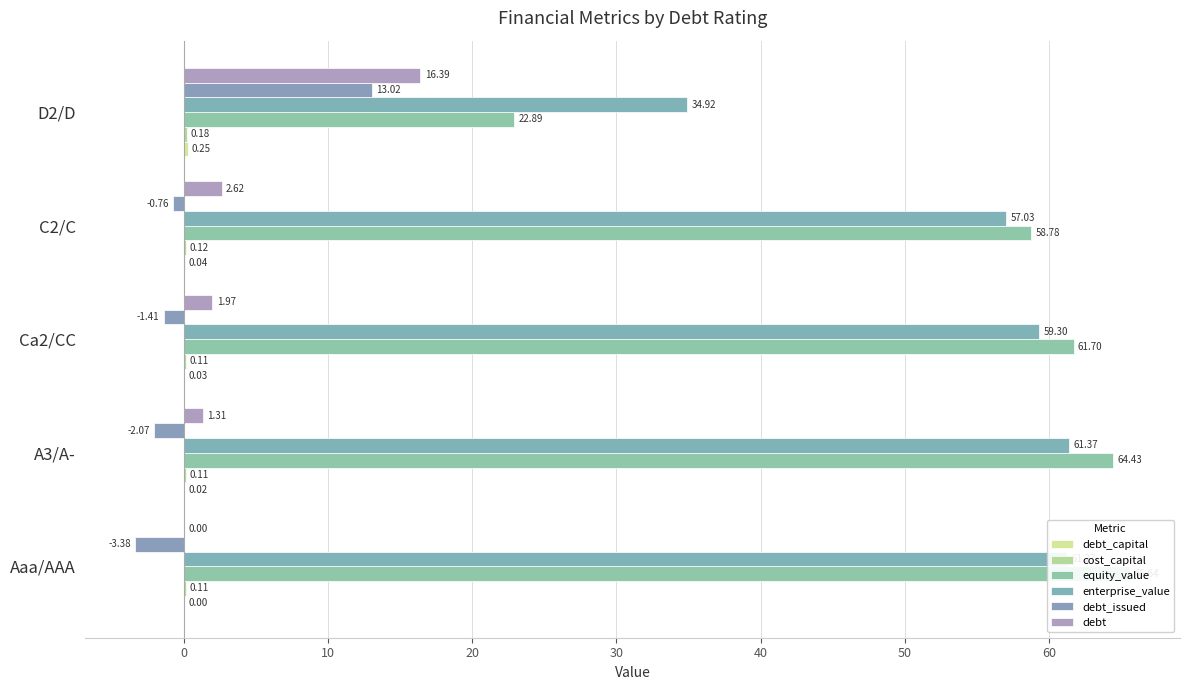

What is the total value across all series at A3/A-?

125.2